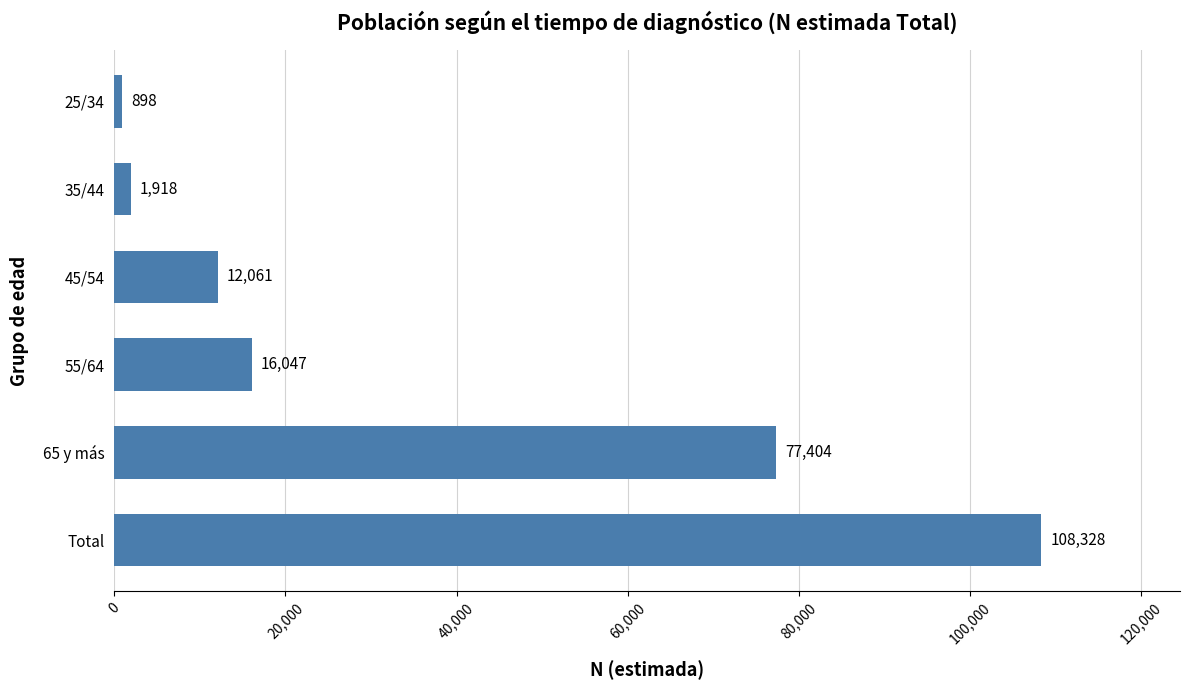

At which label is the value closest to 54613?

65 y más